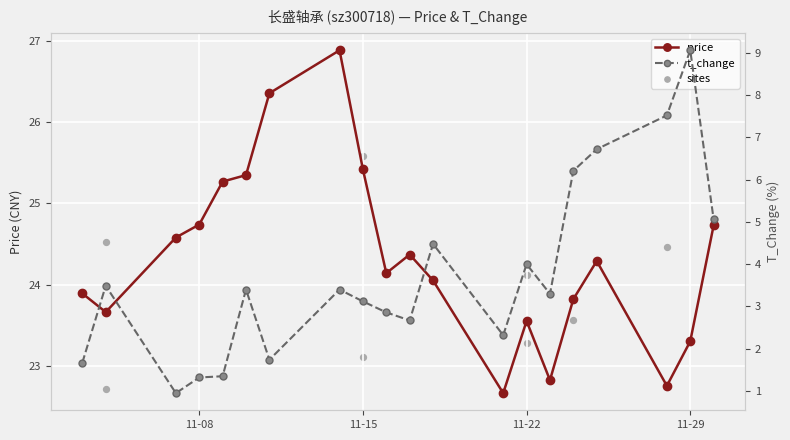

What is the minimum value for price?

22.7